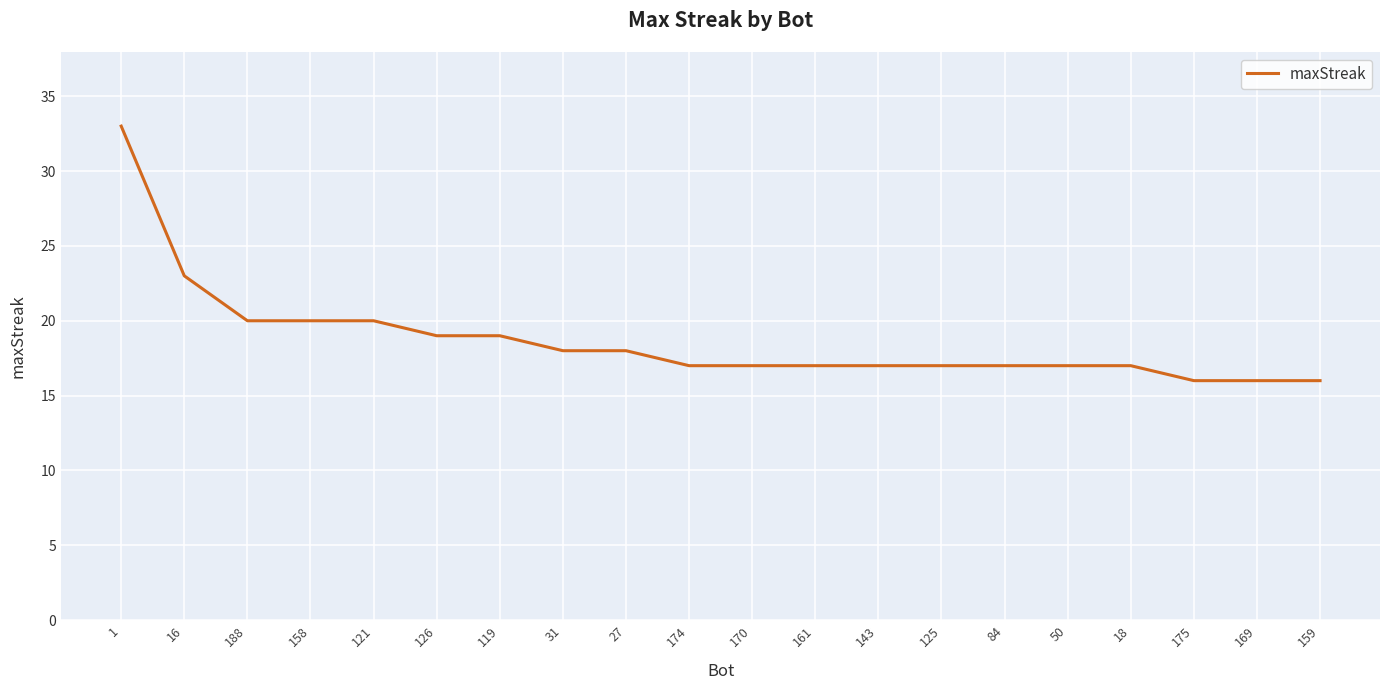

Reading right to left, list all the values displayed in this chart.

16	16	16	17	17	17	17	17	17	17	17	18	18	19	19	20	20	20	23	33